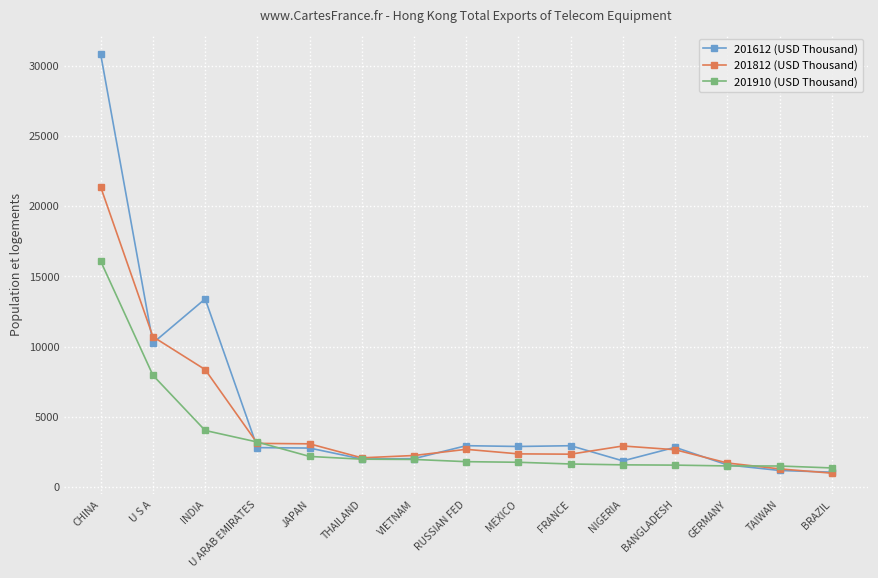

What position from the left is BRAZIL?

15